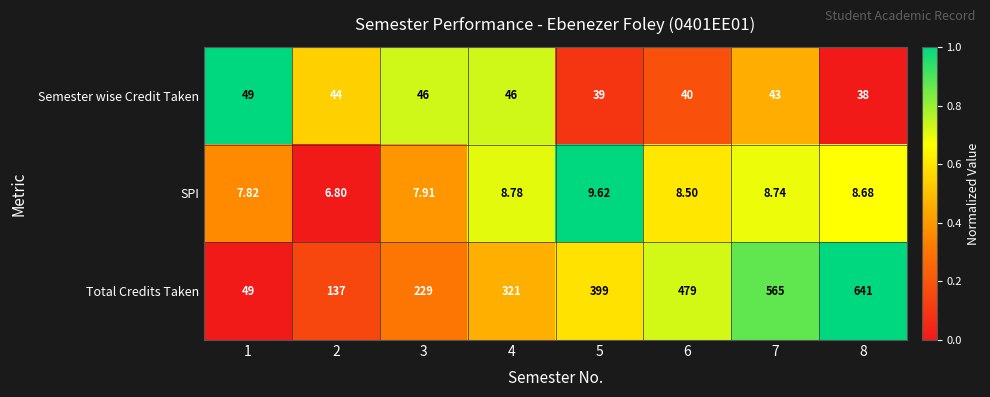

Between 1 and 2, which series saw the biggest shift?

Total Credits Taken